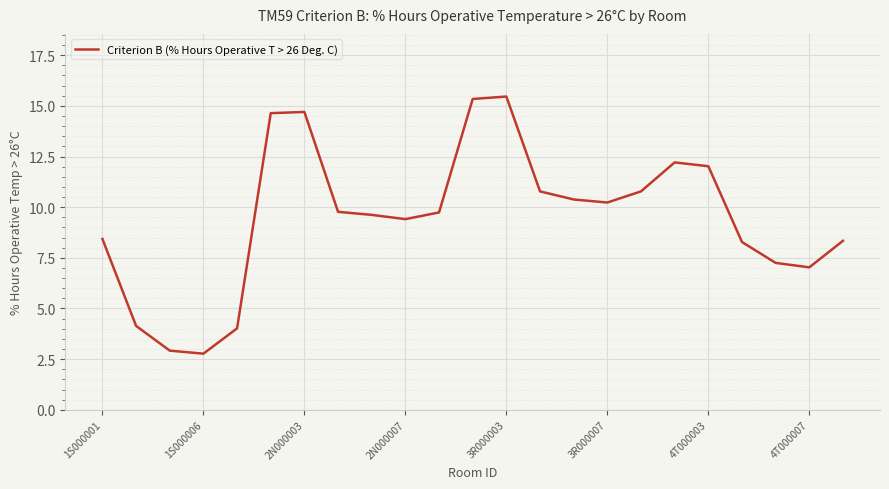

What is the difference between the maximum and minimum values?

12.7